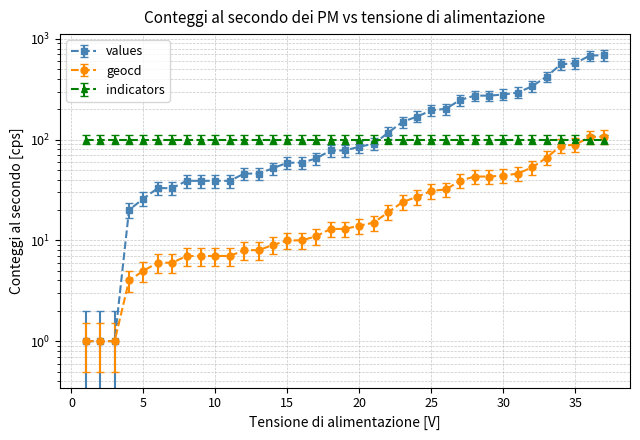

The value of geocd at 29 is 52.1. True or false?

False